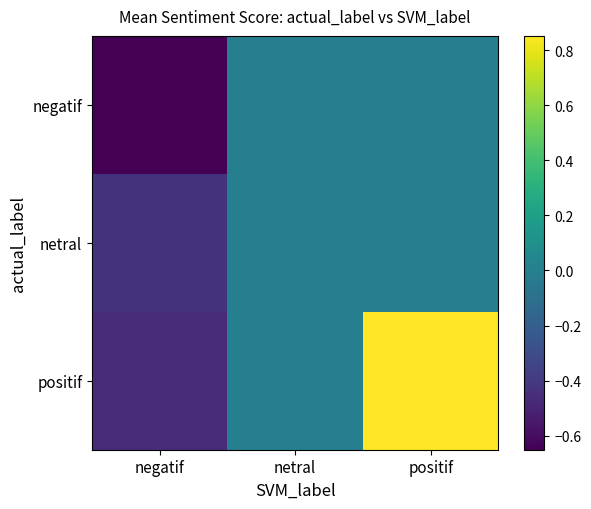

Which series has the widest spread of values?

positif